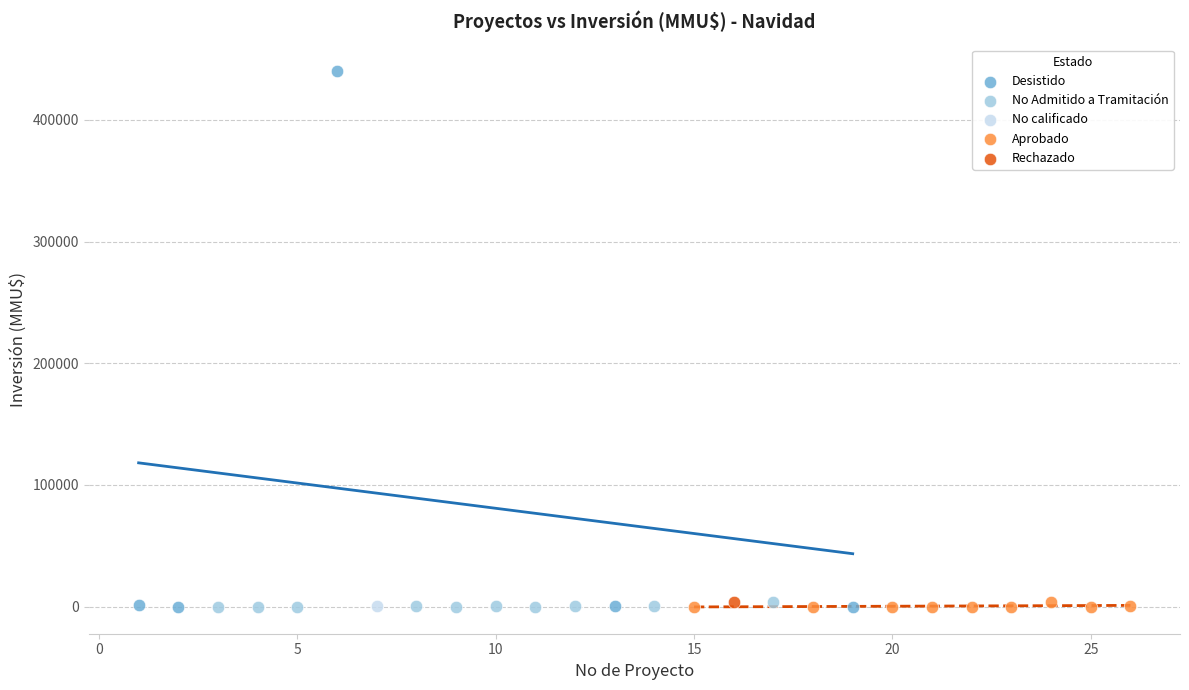

Which series contains the highest Y value?

Desistido